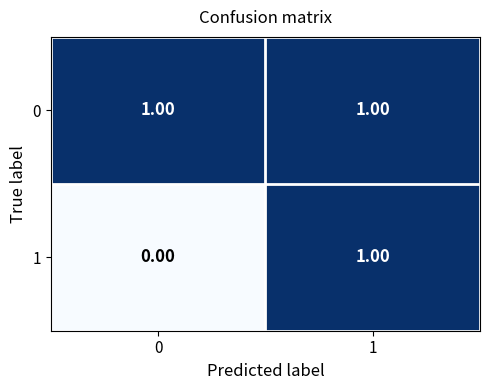

Rank the series at 0 from lowest to highest value.

1, 0